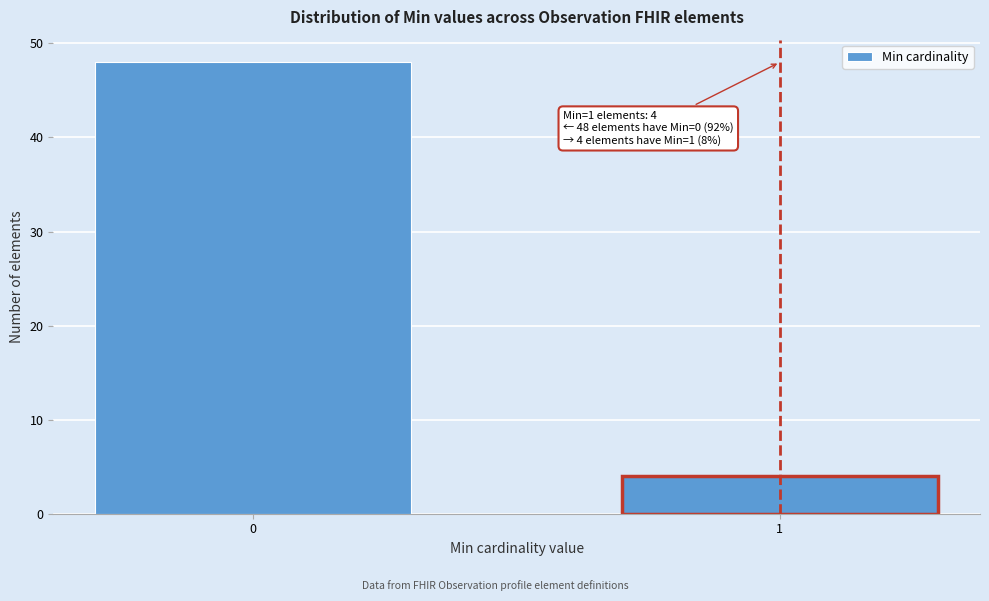

Reading right to left, transcribe all the data shown in this chart.

4	48